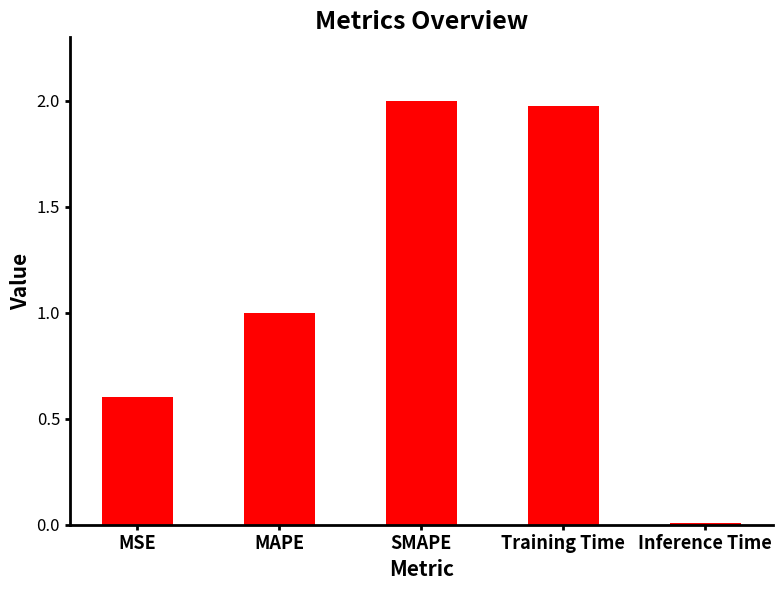

Which category has the lowest value across all series?

Inference Time